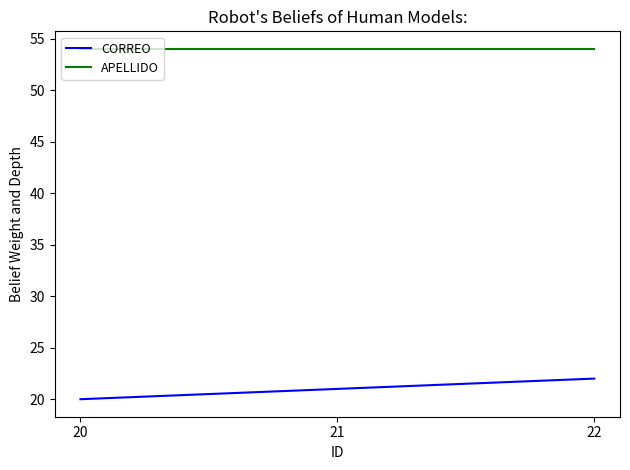

Is it true that APELLIDO equals 54 at 20?

True